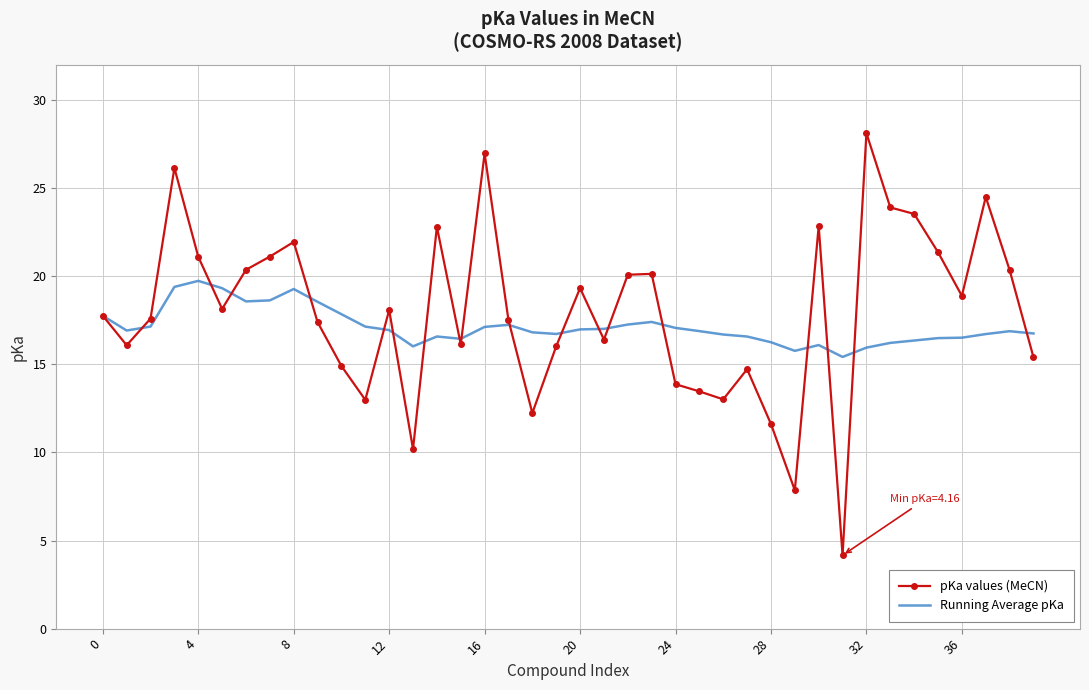

What are all the series names shown in the legend?

pKa values (MeCN), Running Average pKa